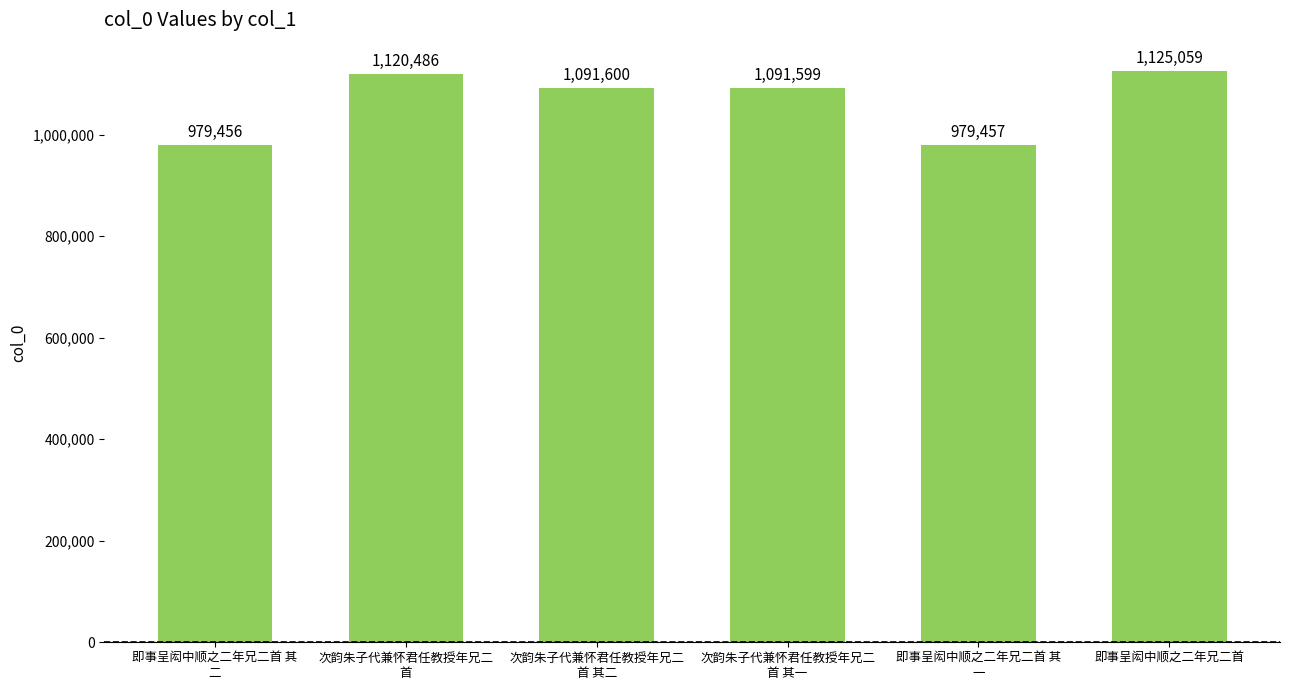

What is the ratio of the value at 即事呈闳中顺之二年兄二首 其
一 to the value at 次韵朱子代兼怀君任教授年兄二
首?

0.9